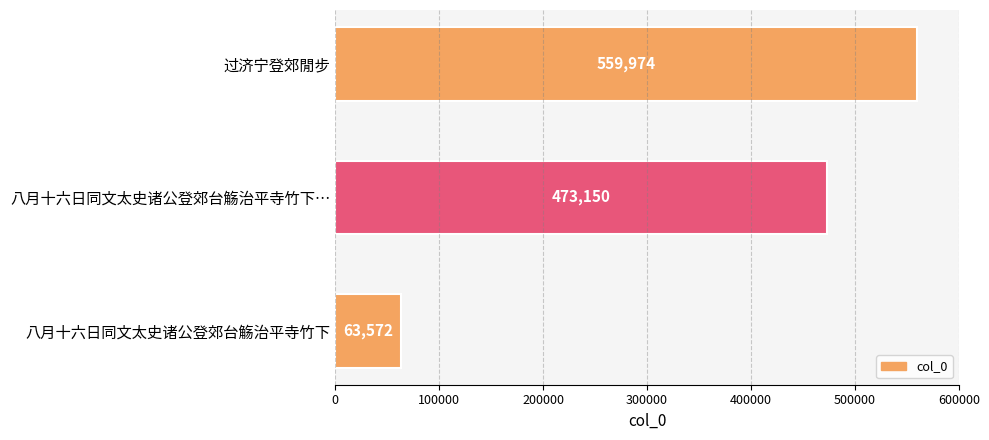

Where is the data nearest to the value 311773?

八月十六日同文太史诸公登郊台觞治平寺竹下…